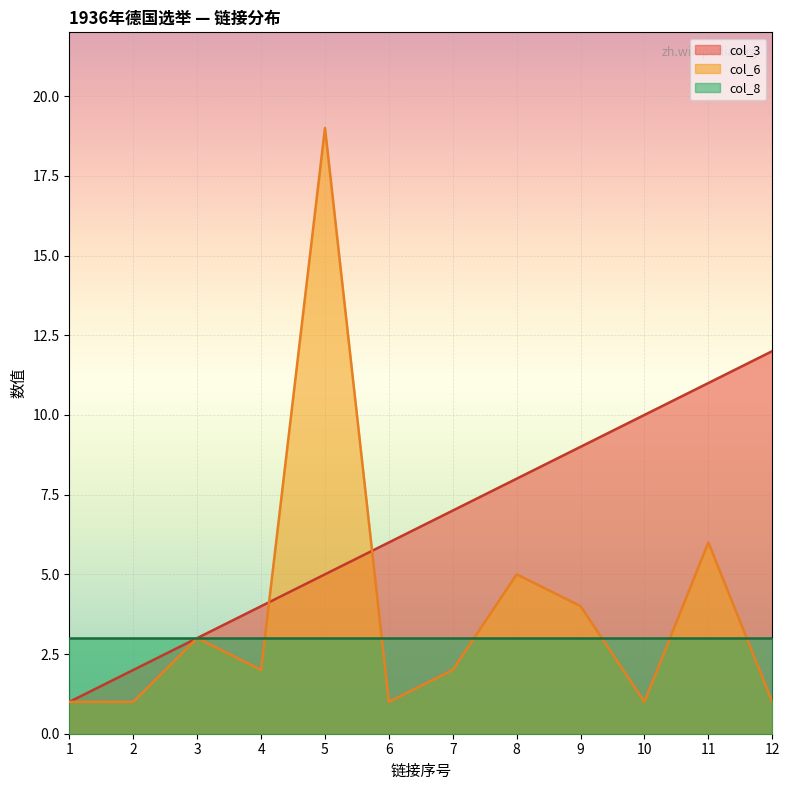

Where is col_3 nearest to the value 6?

6